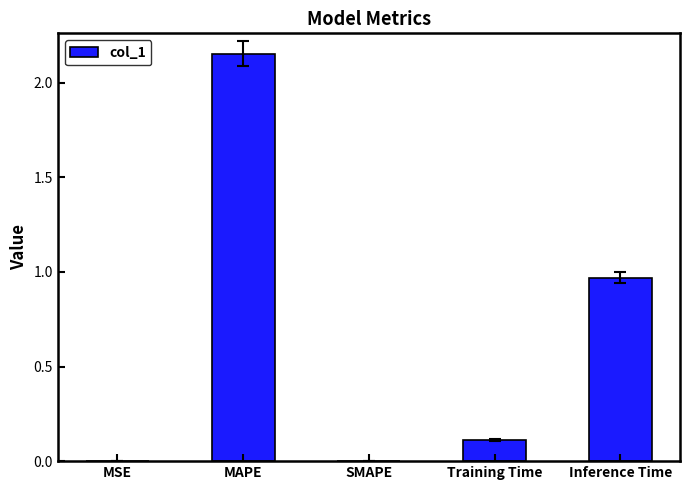

What is the change in value from MSE to Inference Time?

+1.0